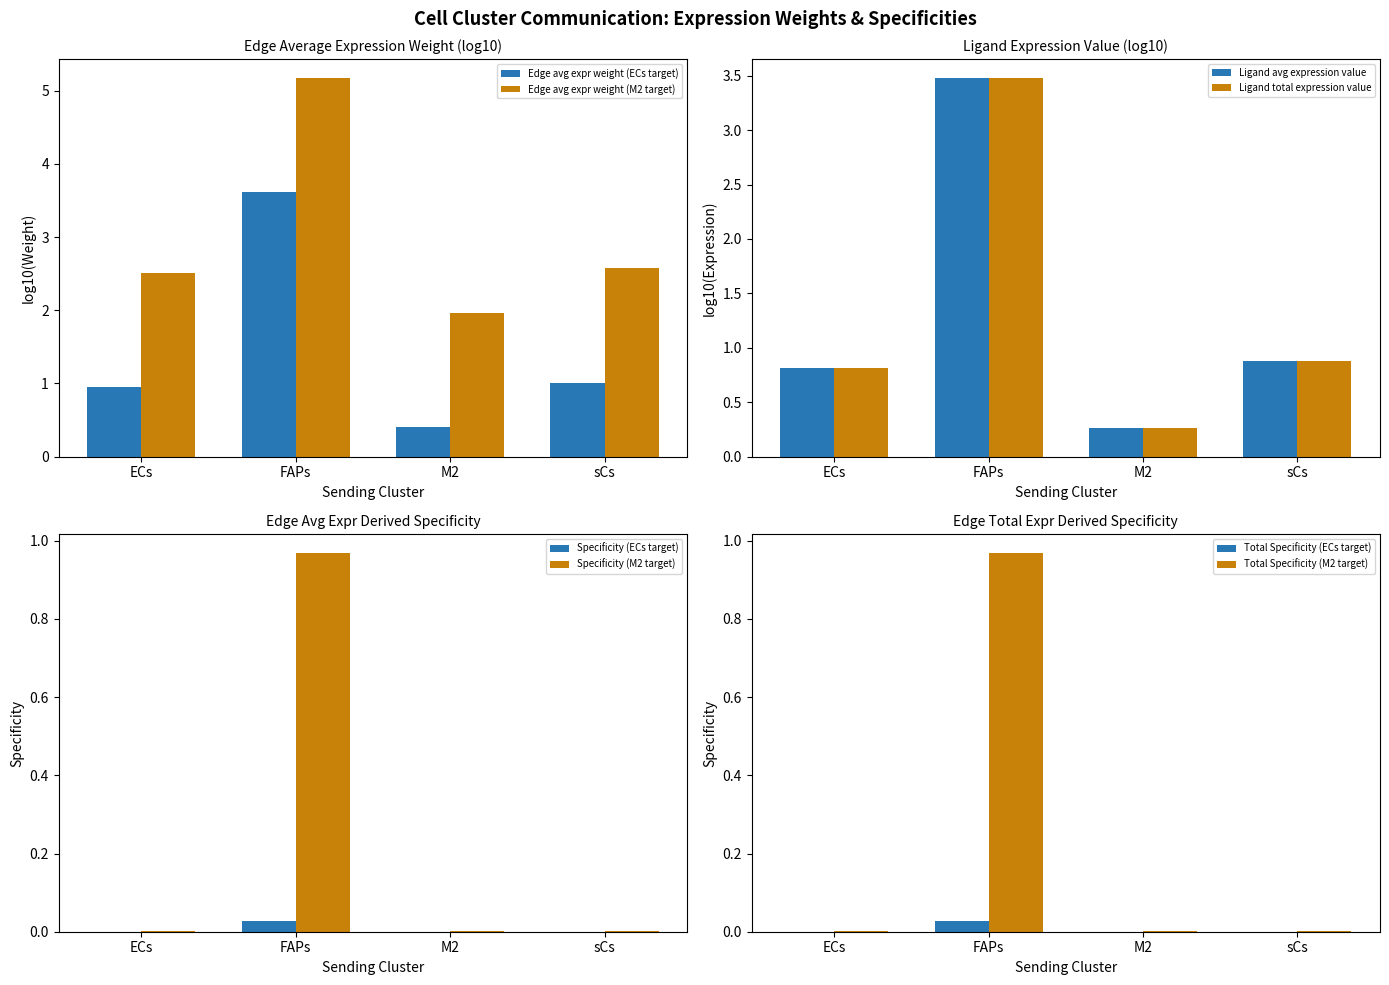

At which label does Specificity (ECs target) reach its peak?

FAPs